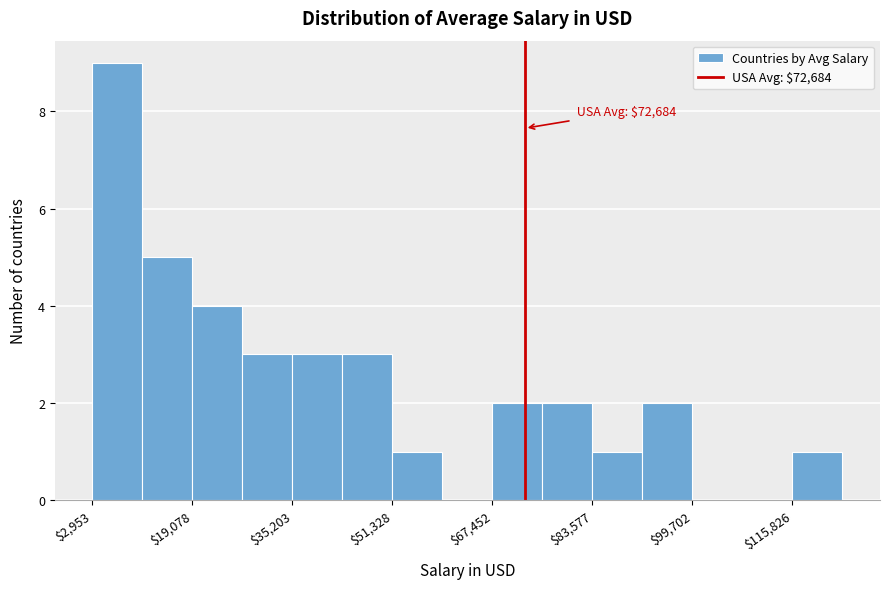

Over which range of the x-axis is the bar tallest?

2000 to 12000